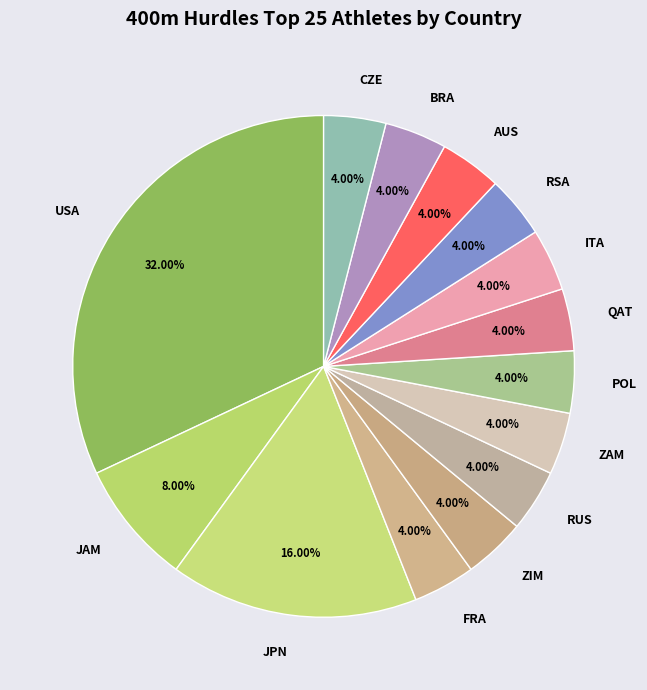

Which category has the biggest portion of the pie?

USA